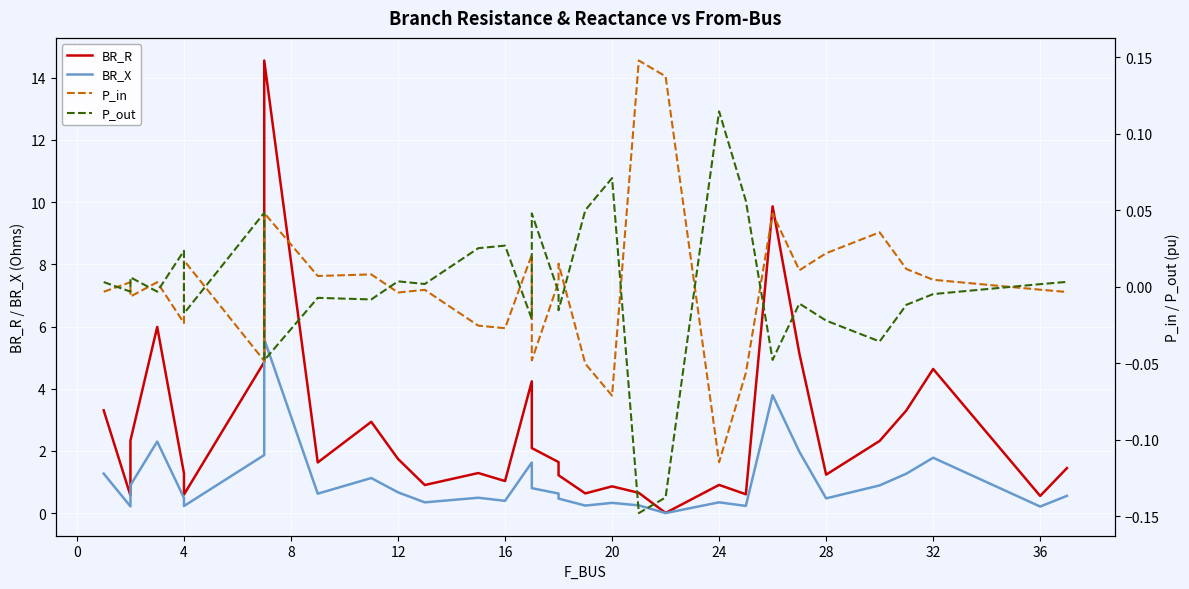

The P_out series shows -0.0 at 24. True or false?

False